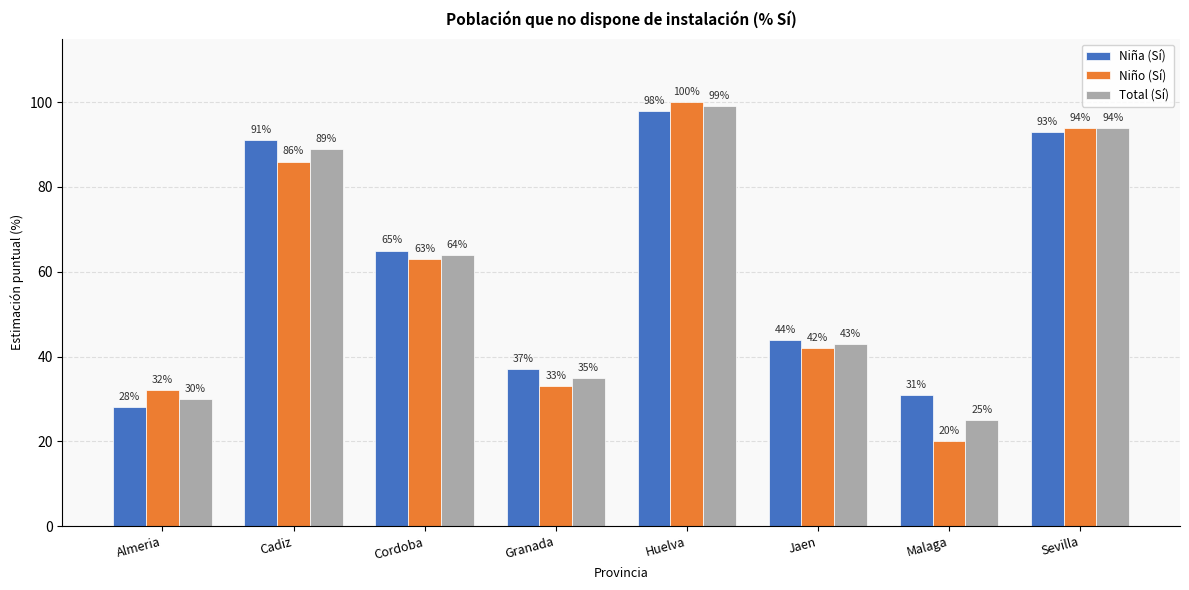

What is the total value across all series at Sevilla?

281